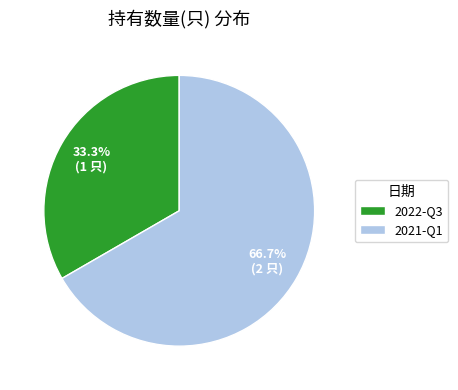

How many segments does this pie chart have?

2